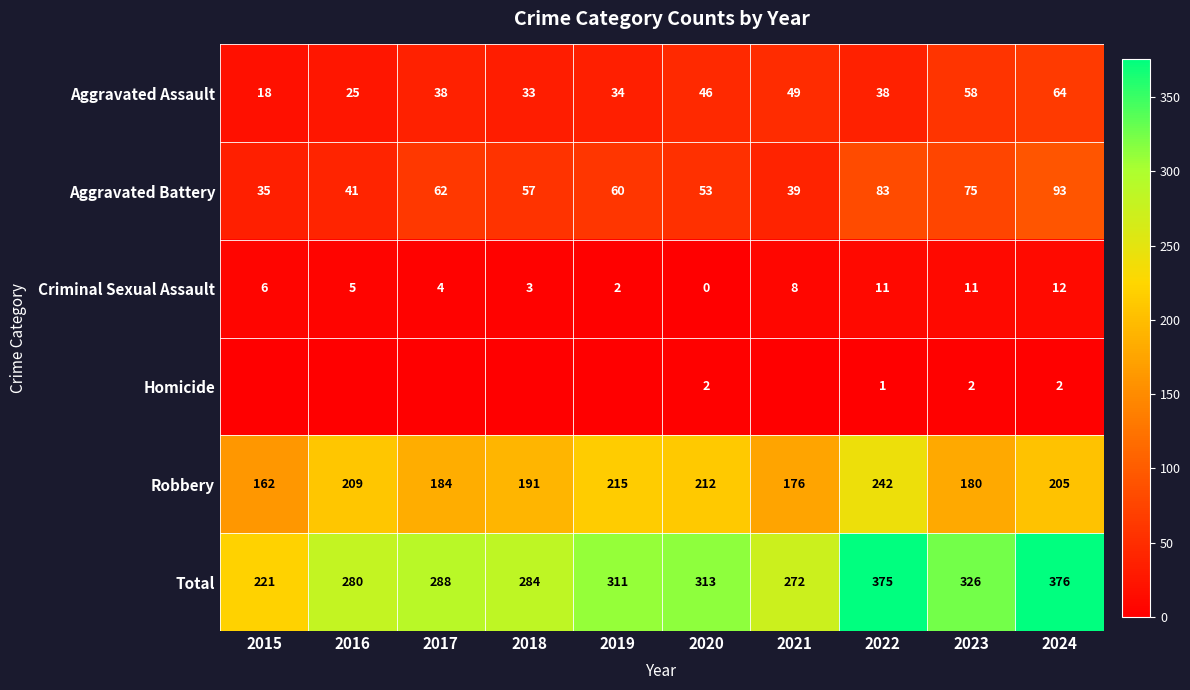

Which has a higher value, 2022 or 2019?

2022